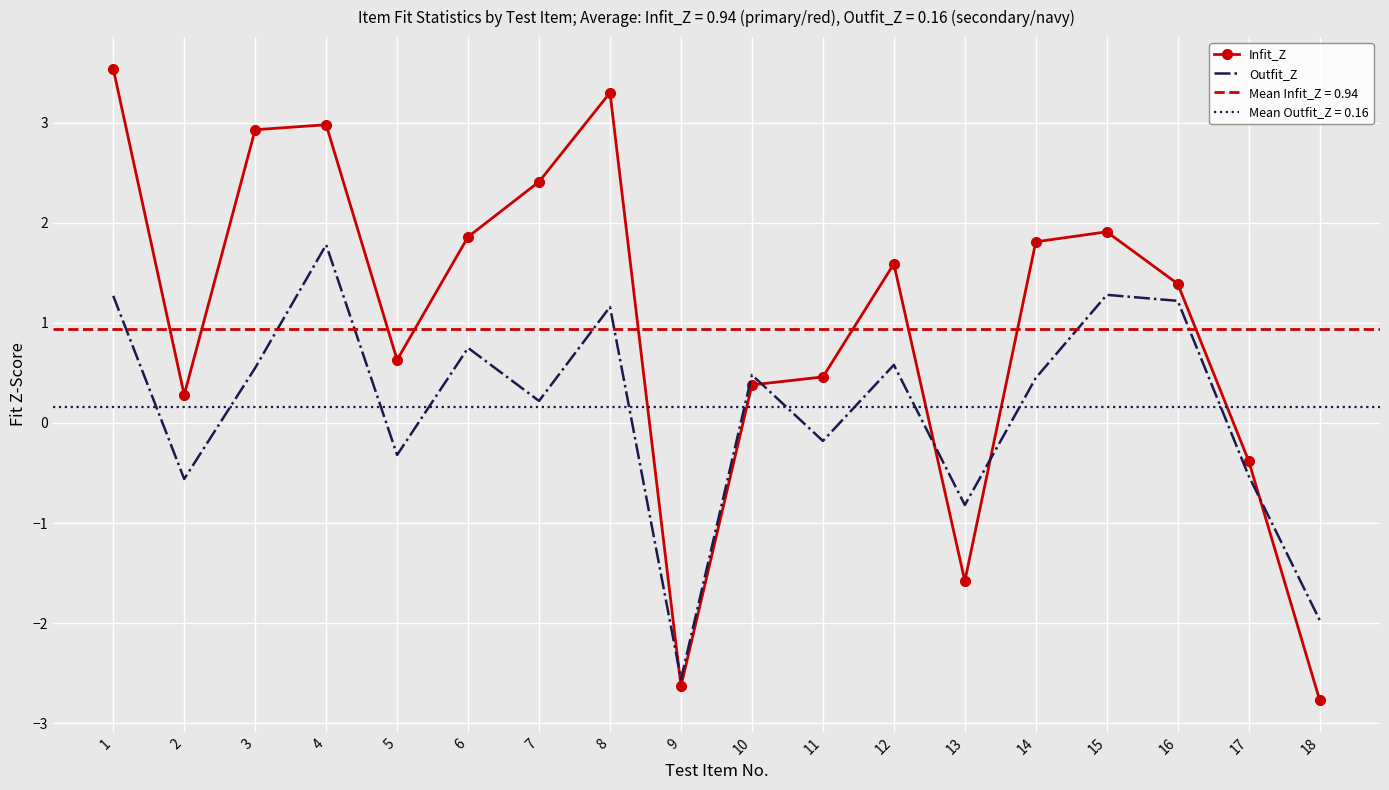

Rank the categories by Outfit_Z value from highest to lowest.

4, 15, 1, 16, 8, 6, 12, 3, 10, 14, 7, 11, 5, 17, 2, 13, 18, 9